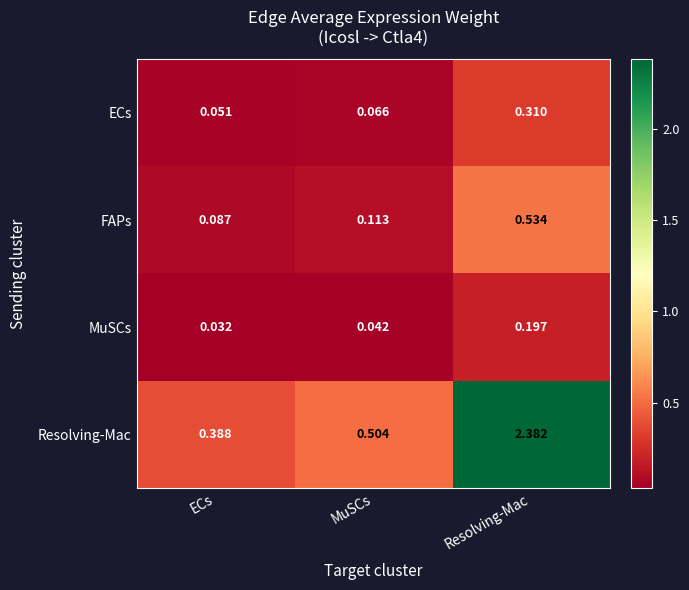

At ECs, list the series in order from smallest to largest.

MuSCs, ECs, FAPs, Resolving-Mac